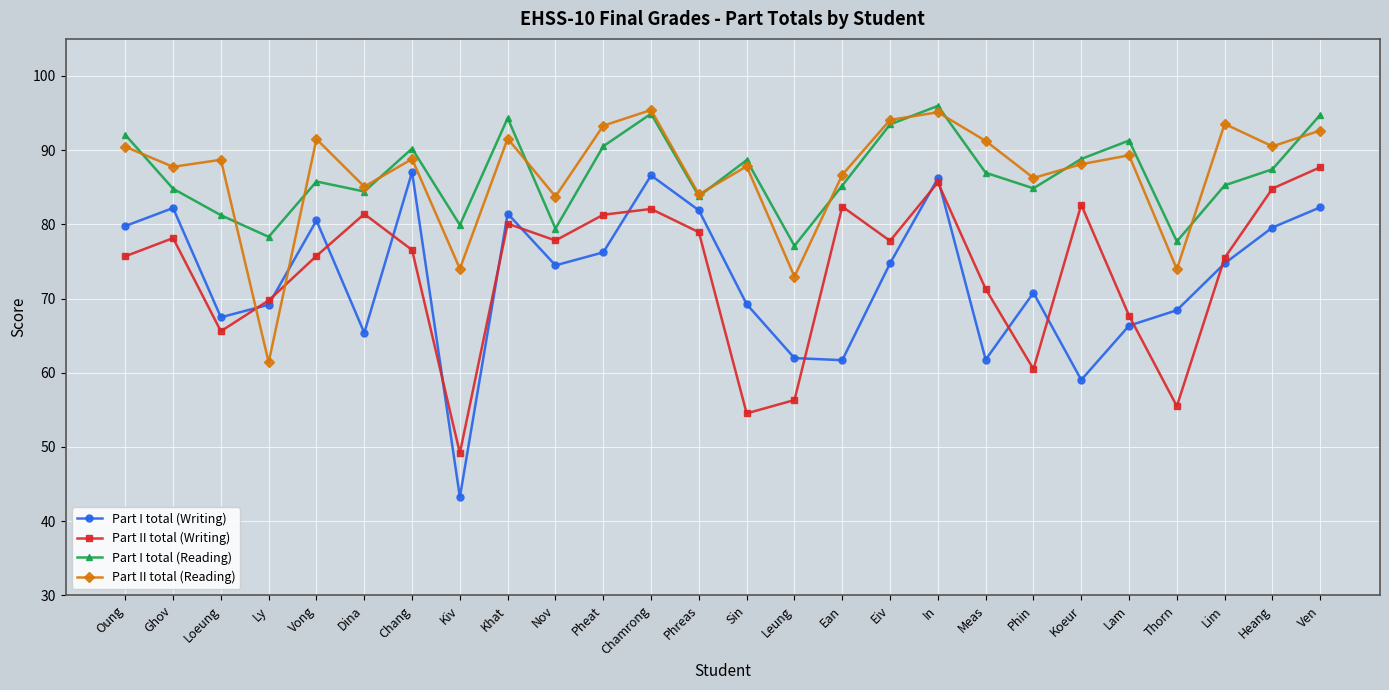

What is the total value across all series at Kiv?

246.4